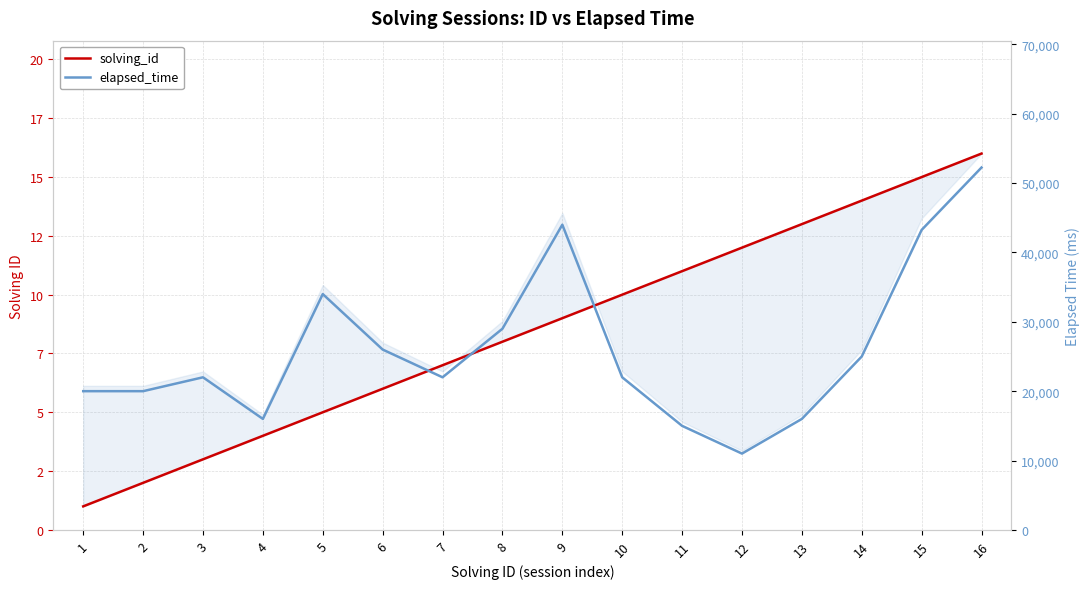

True or false: solving_id and elapsed_time intersect in this chart.

False